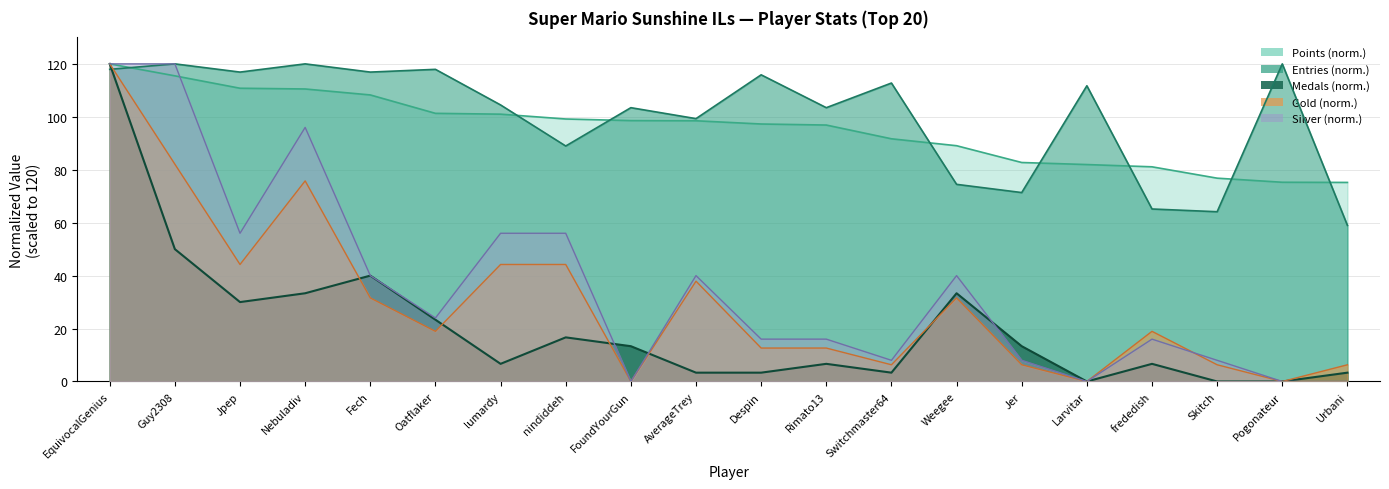

What is the value of the Silver point at the 5th from the left?

40.0